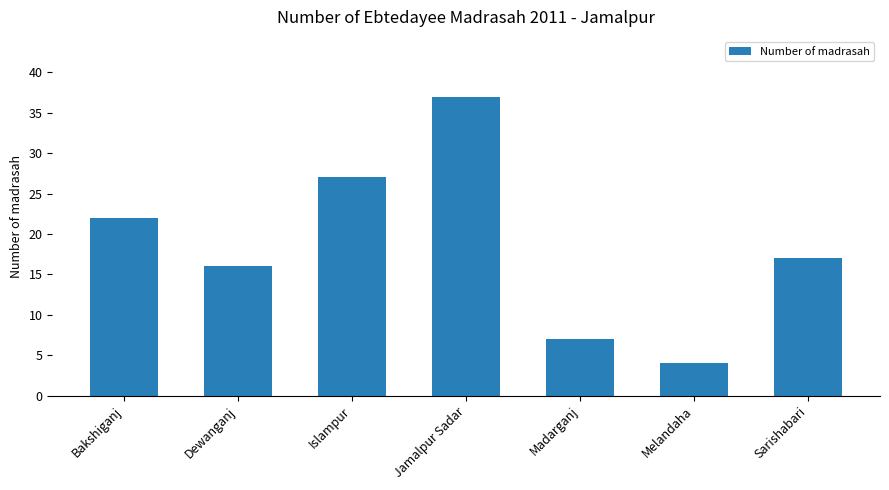

What is the greatest value displayed?

37